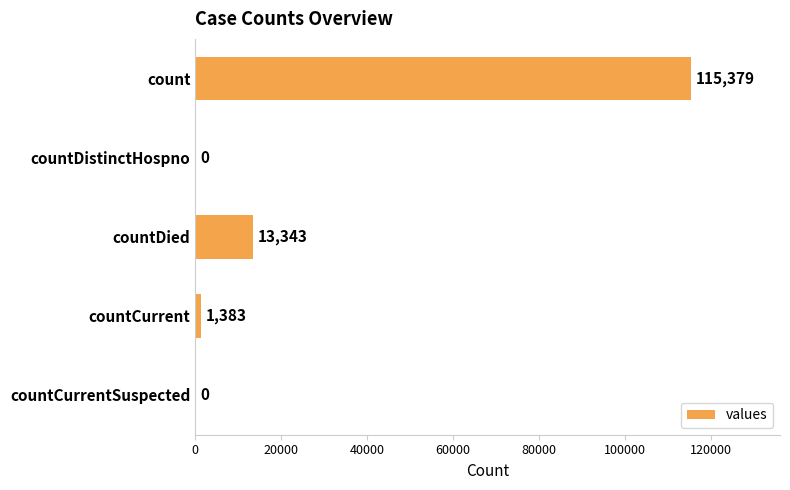

Is it true that the value at count is 62111?

False